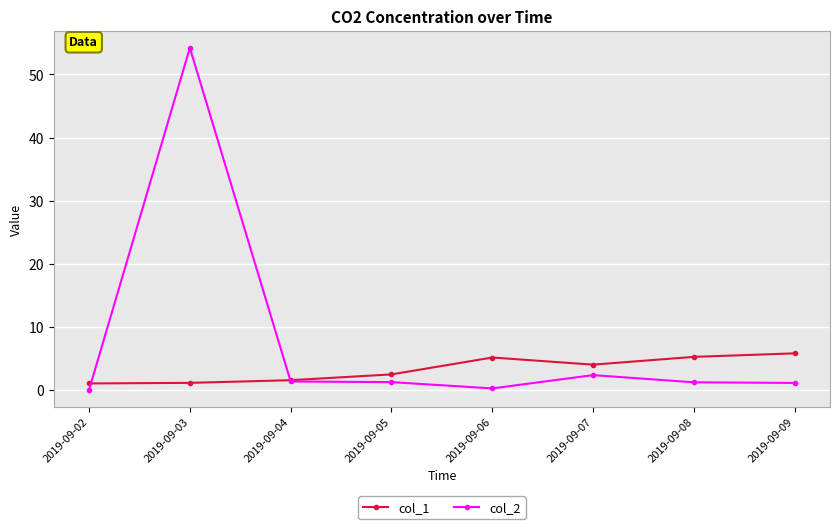

List the series in order of their overall mean, lowest first.

col_1, col_2